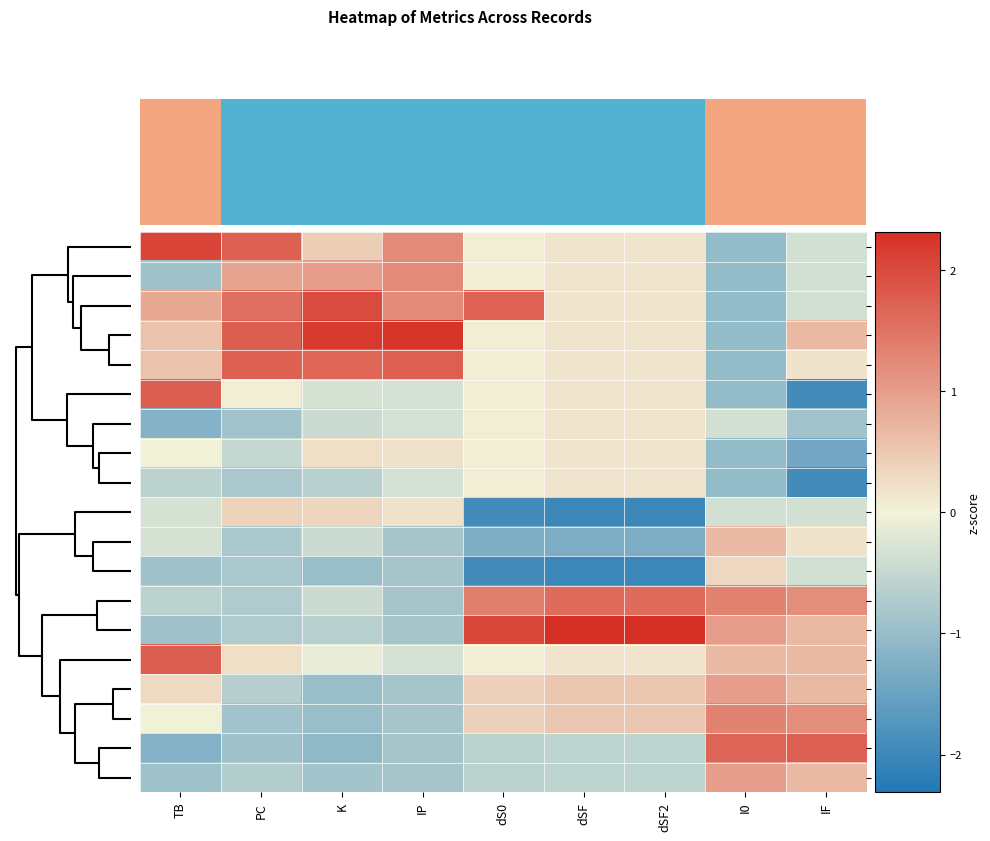

How many negative values does the 16 series have?

6